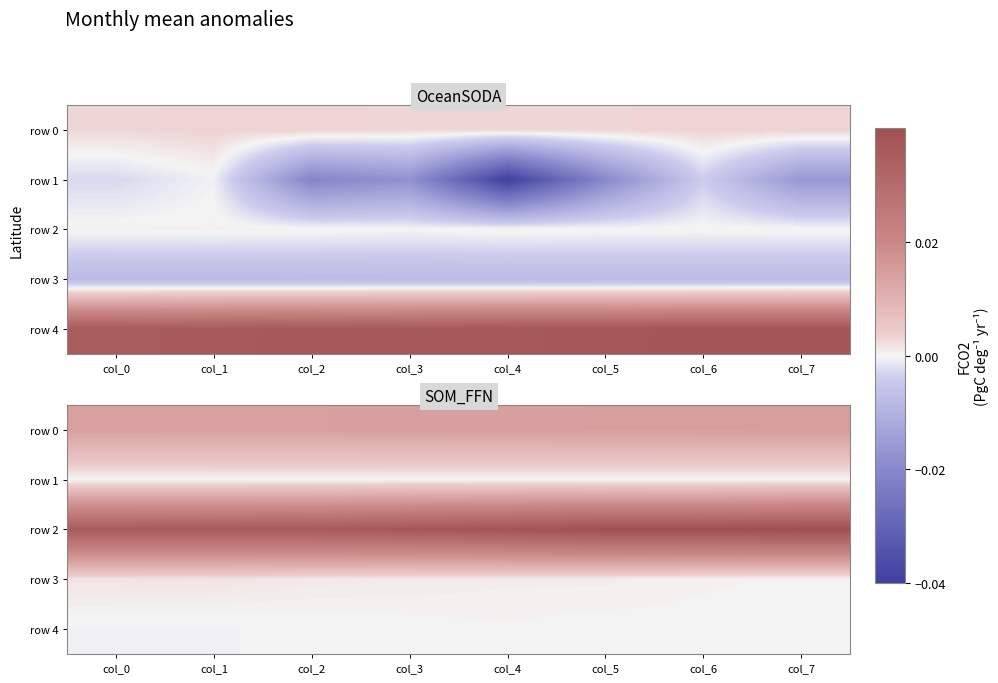

At which category is the sum across all series the highest?

col_7